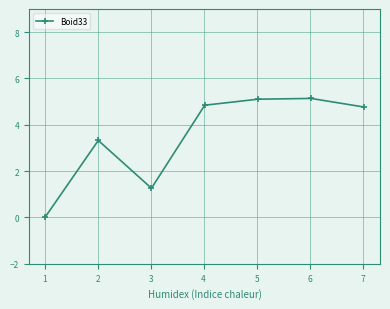

What is the value of the 7th point from the left?

4.8